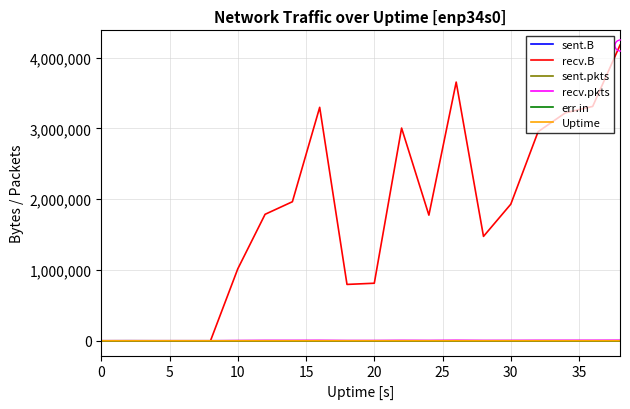

Which series has the largest total across all categories?

recv.B